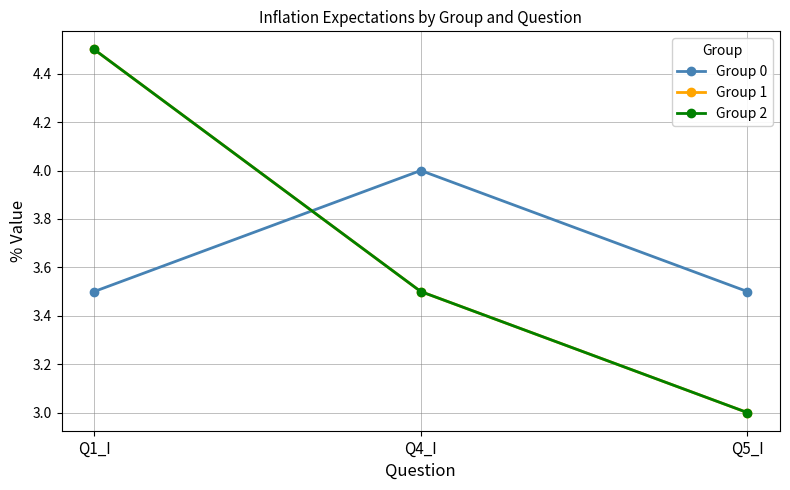

Is this an area chart (filled region under the line)?

No